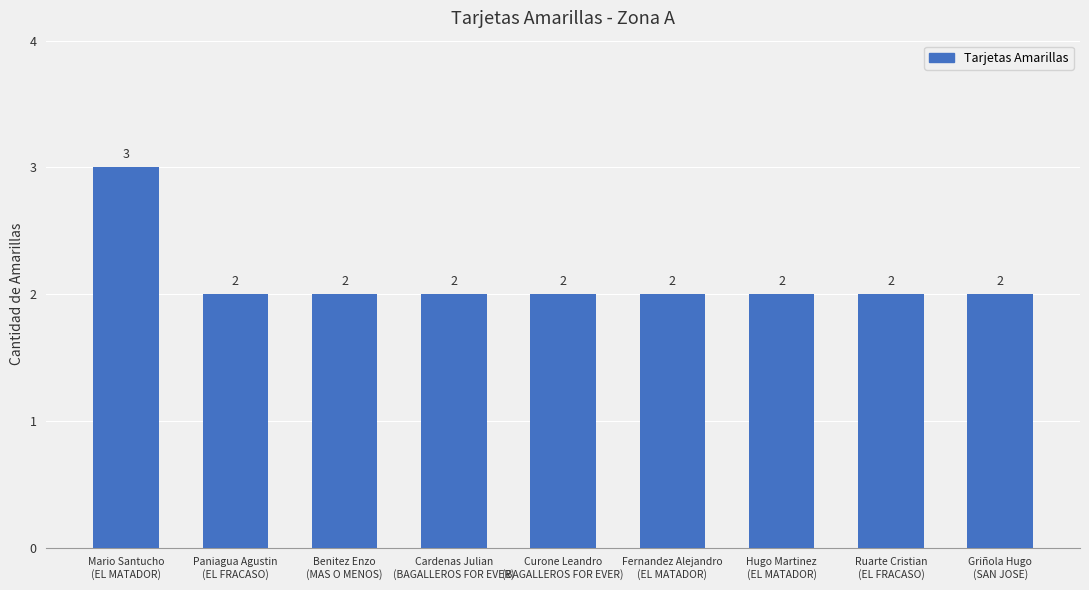

Reading right to left, transcribe all the data shown in this chart.

Griñola Hugo
(SAN JOSE)=2	Ruarte Cristian
(EL FRACASO)=2	Hugo Martinez
(EL MATADOR)=2	Fernandez Alejandro
(EL MATADOR)=2	Curone Leandro
(BAGALLEROS FOR EVER)=2	Cardenas Julian
(BAGALLEROS FOR EVER)=2	Benitez Enzo
(MAS O MENOS)=2	Paniagua Agustin
(EL FRACASO)=2	Mario Santucho
(EL MATADOR)=3